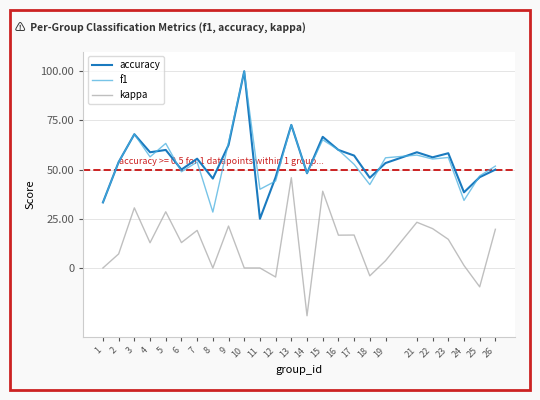

What is the value of the accuracy point at the 17th from the left?

0.6